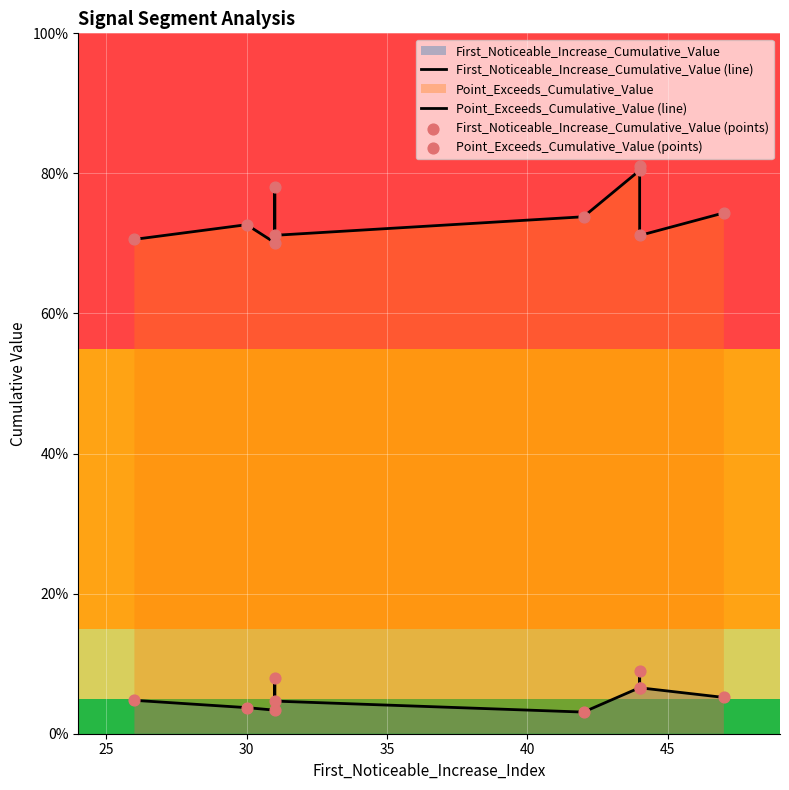

Which series reaches the maximum Y coordinate?

Point_Exceeds_Cumulative_Value (line)